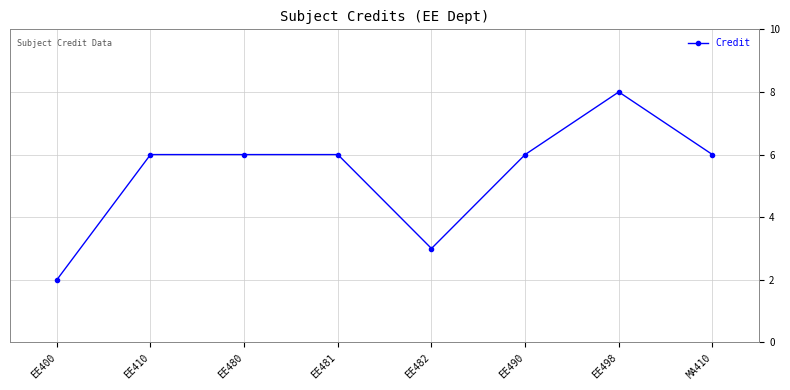

True or false: the data has more than 0 interior local peaks.

True